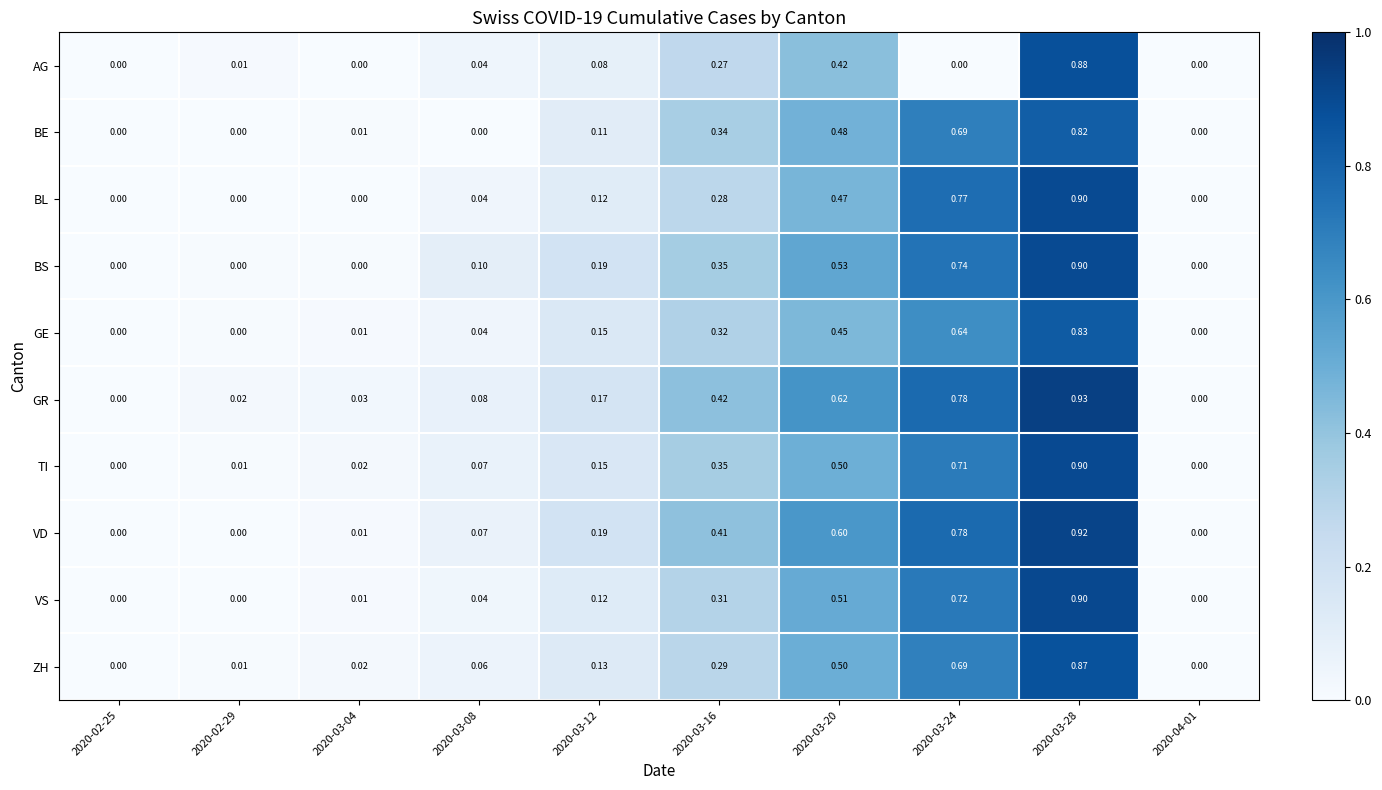

Is the value of BE at 2020-03-08 greater than the value of VD at 2020-03-12?

No